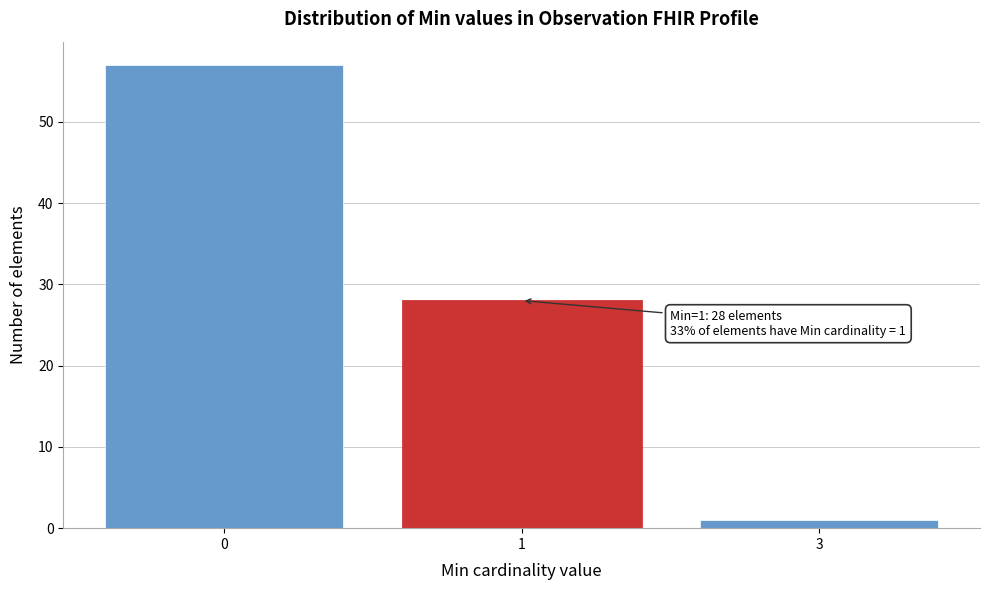

Reading right to left, what are all the values shown in this chart?

3=1	1=28	0=57